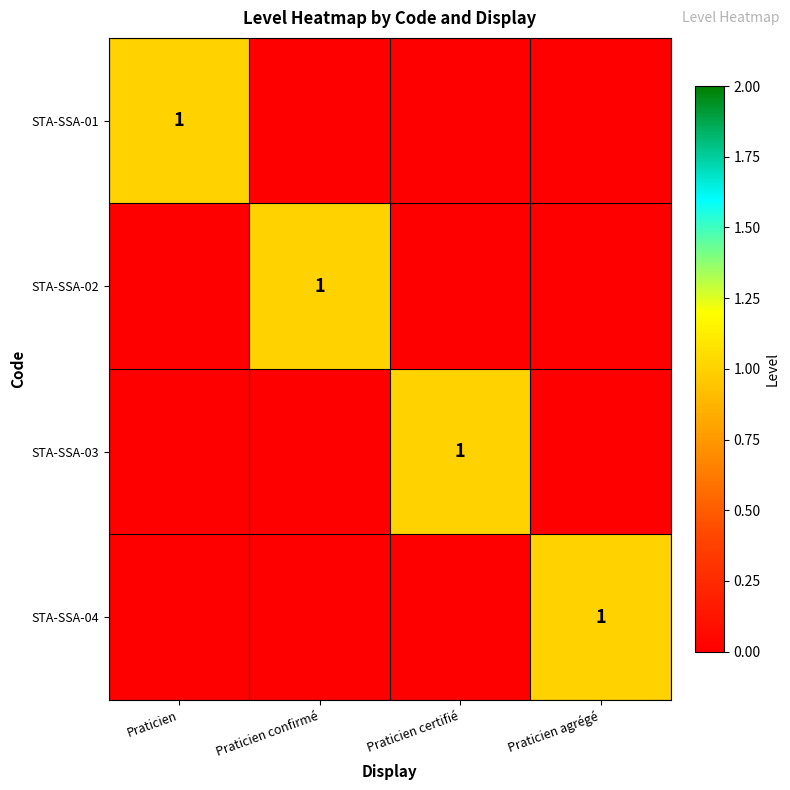

The STA-SSA-01 series shows 1 at Praticien. True or false?

True